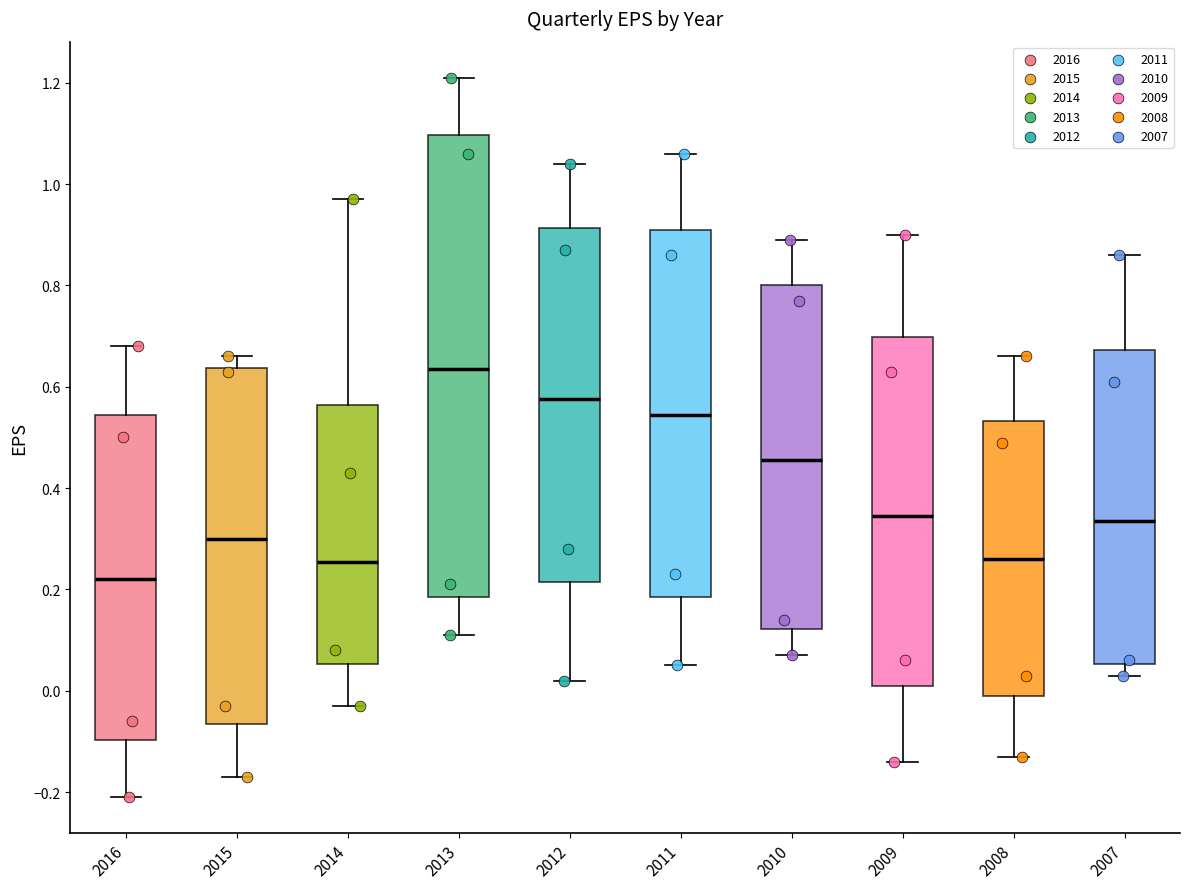

Reading left to right, read every box against the y-axis: the position of its median line, the range the box covers, and the ends of its whiskers. The values are not printed on the chart, so give them approximately, as read against the axis.

2016: median 0.22, box -0.10 to 0.54, whiskers -0.20 to 0.68
2015: median 0.30, box -0.06 to 0.64, whiskers -0.16 to 0.66
2014: median 0.26, box 0.06 to 0.56, whiskers -0.02 to 0.98
2013: median 0.64, box 0.18 to 1.10, whiskers 0.12 to 1.22
2012: median 0.58, box 0.22 to 0.92, whiskers 0.02 to 1.04
2011: median 0.54, box 0.18 to 0.92, whiskers 0.06 to 1.06
2010: median 0.46, box 0.12 to 0.80, whiskers 0.08 to 0.90
2009: median 0.34, box 0.02 to 0.70, whiskers -0.14 to 0.90
2008: median 0.26, box 0.00 to 0.54, whiskers -0.12 to 0.66
2007: median 0.34, box 0.06 to 0.68, whiskers 0.04 to 0.86